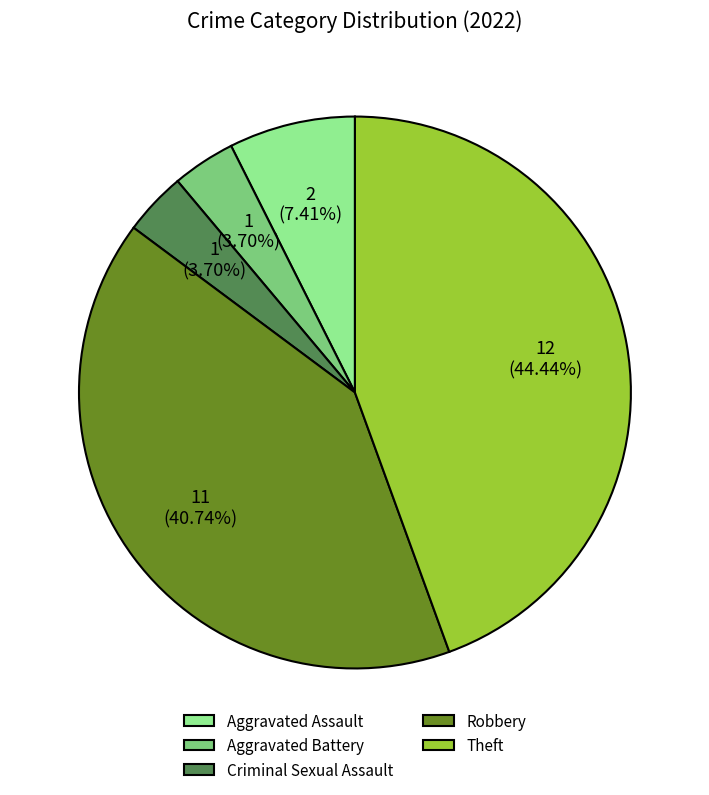

Is Theft the majority of the pie?

No